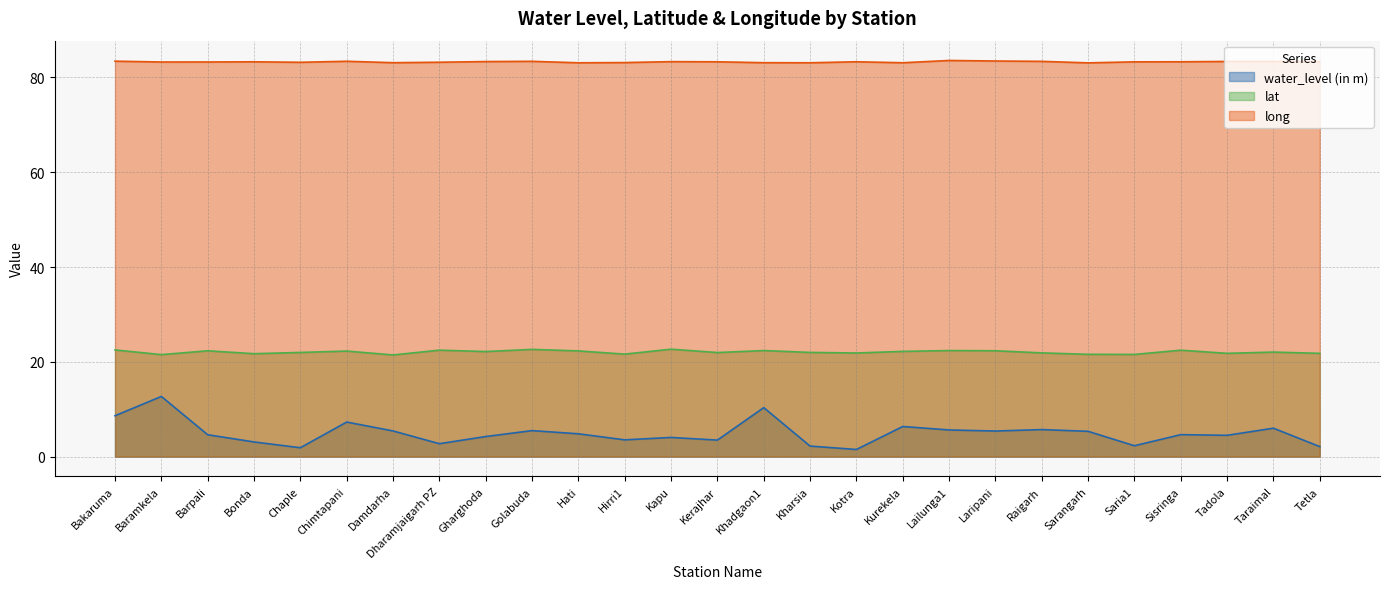

At which category does the chart reach its minimum across all series?

Kotra